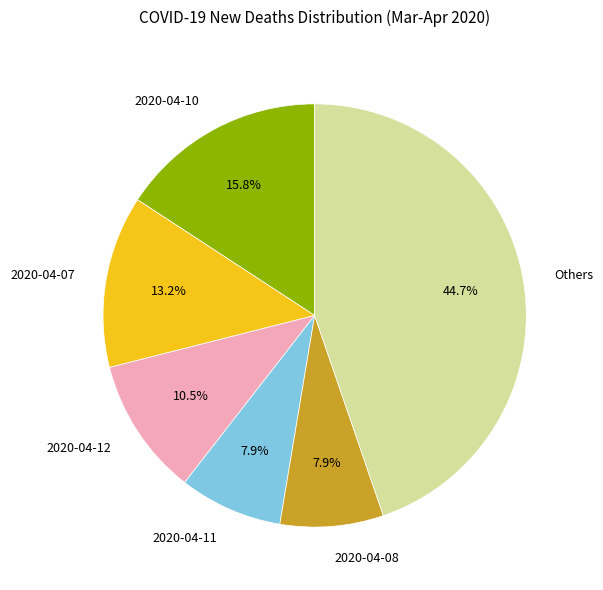

Does any single category account for the majority?

No